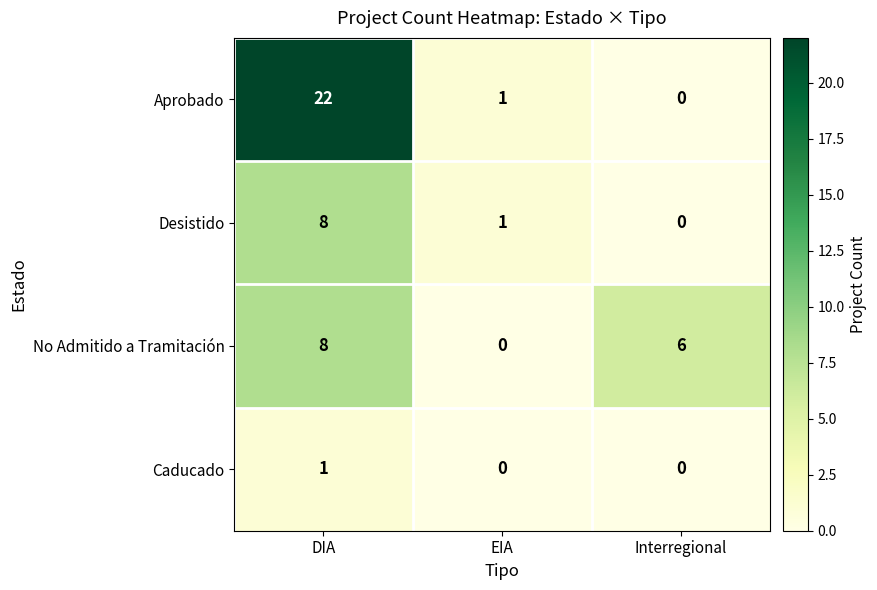

Count the number of categories in the chart.

3